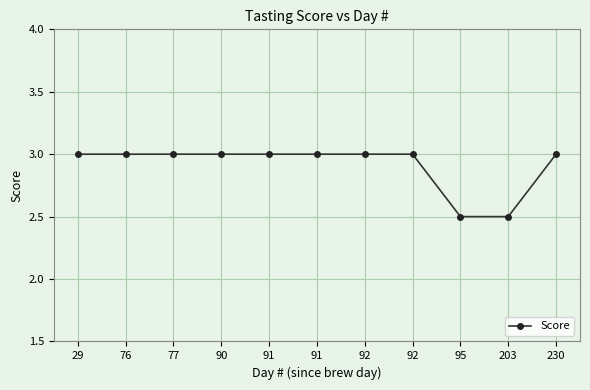

Reading left to right, list all the values displayed in this chart.

3.0	3.0	3.0	3.0	3.0	3.0	3.0	3.0	2.5	2.5	3.0